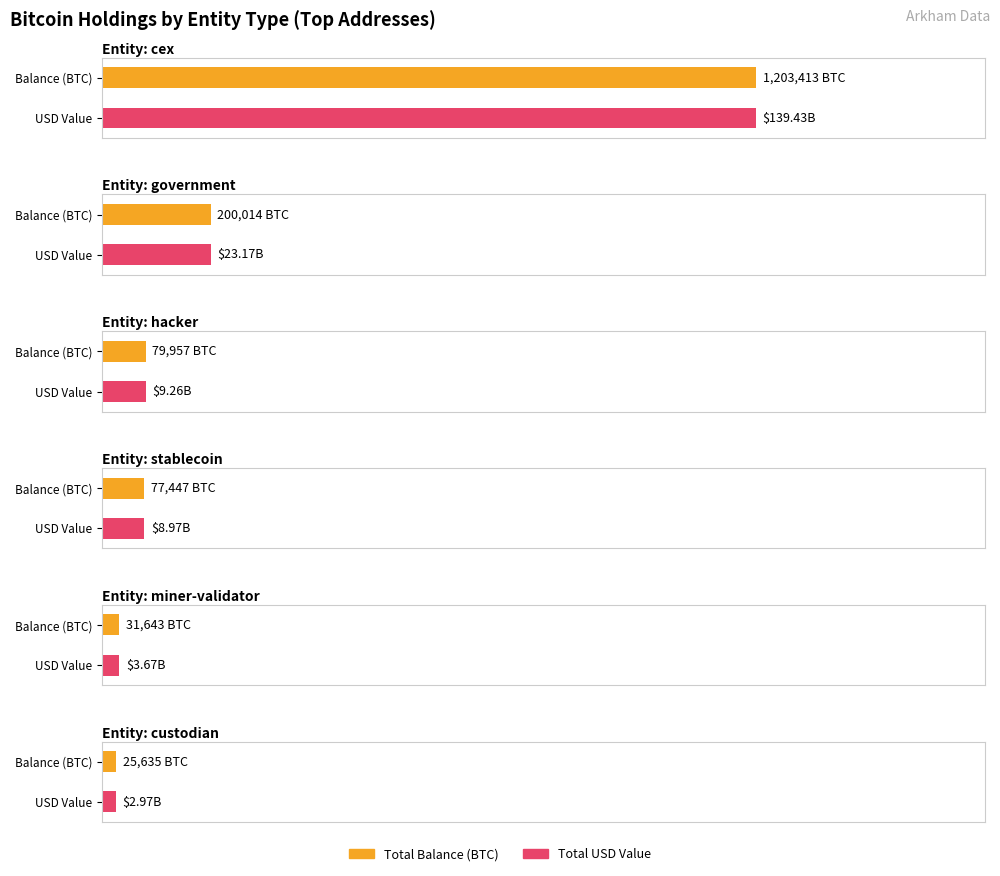

The balance series shows 53973 at hacker. True or false?

False